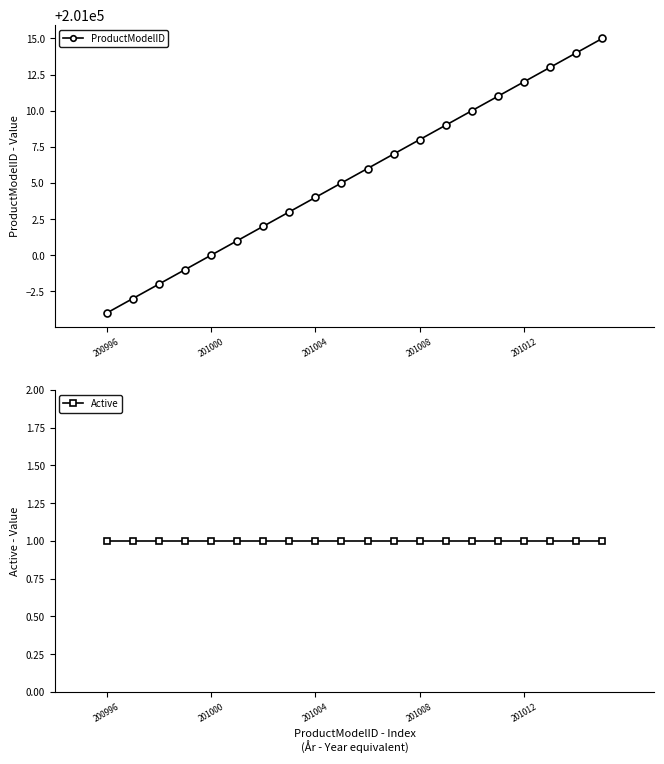

Reading right to left, transcribe all the data shown in this chart.

ProductModelID: 201015	201014	201013	201012	201011	201010	201009	201008	201007	201006	201005	201004	201003	201002	201001	201000	200999	200998	200997	200996
Active: 1	1	1	1	1	1	1	1	1	1	1	1	1	1	1	1	1	1	1	1